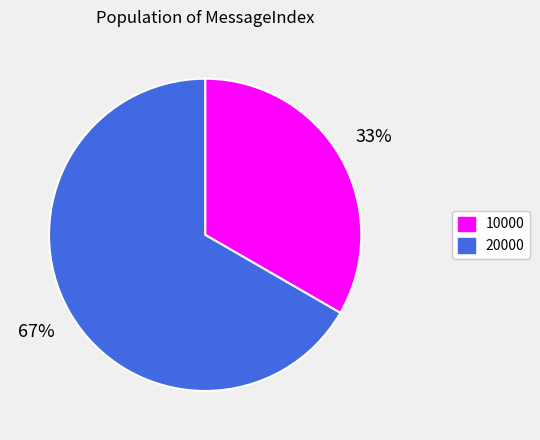

Rank the categories by value from highest to lowest.

20000, 10000